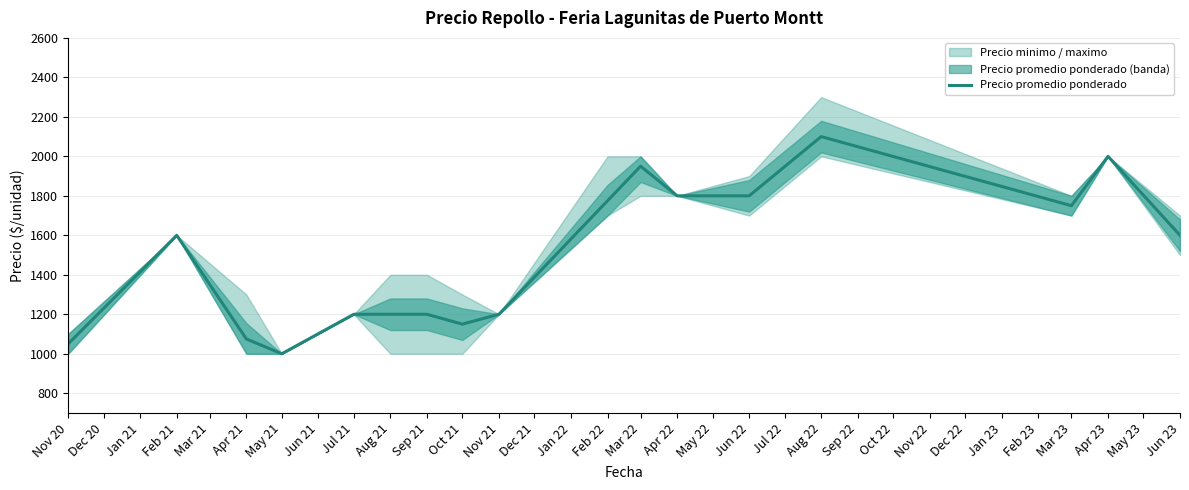

Which category has the highest value in the Precio promedio ponderado series?

Aug 22